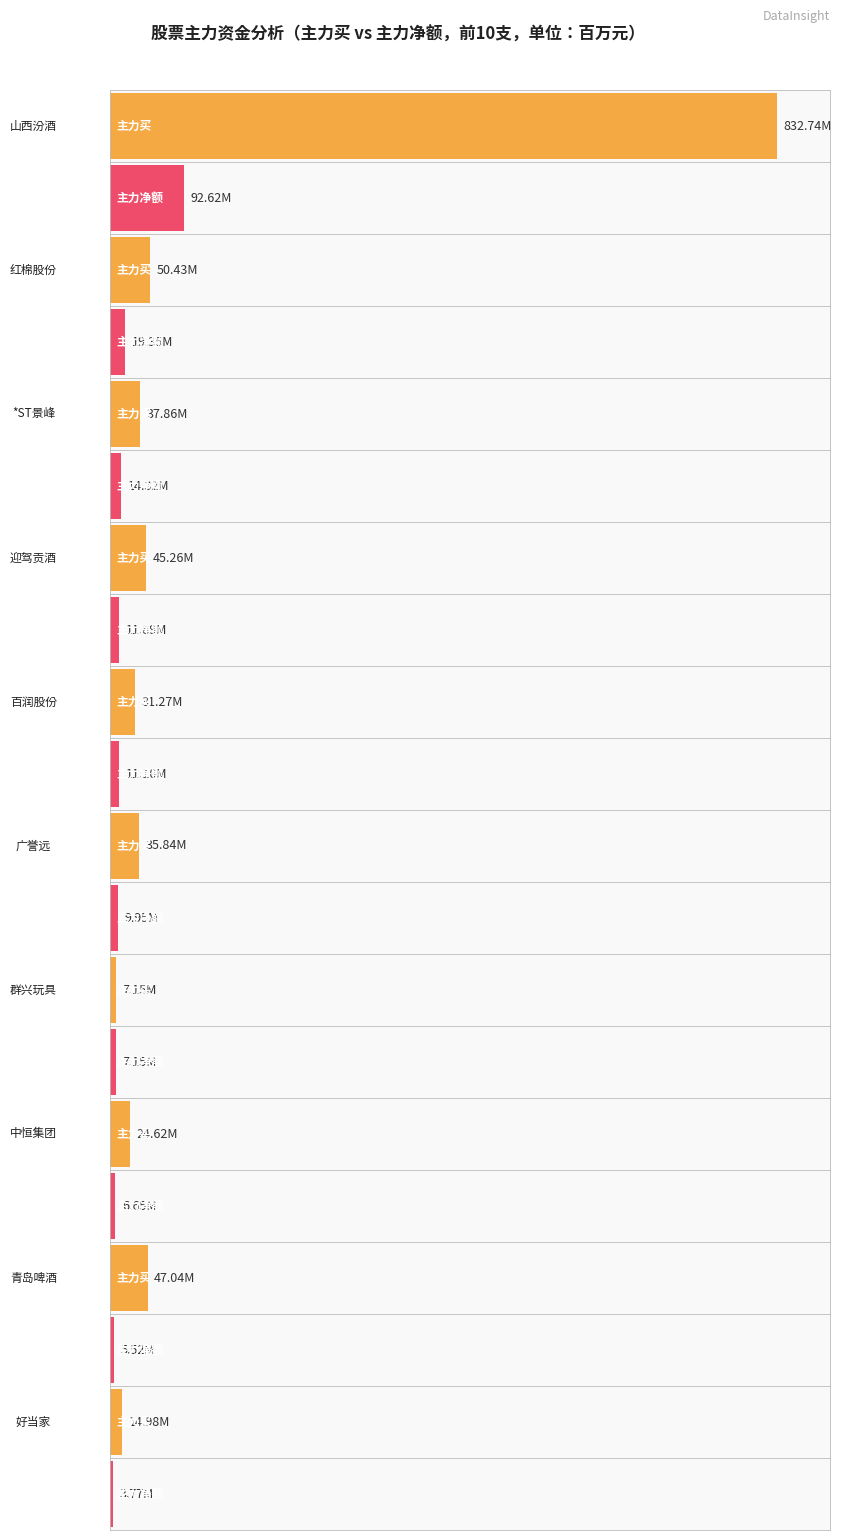

Between *ST景峰 and 中恒集团, which series saw the biggest shift?

主力买